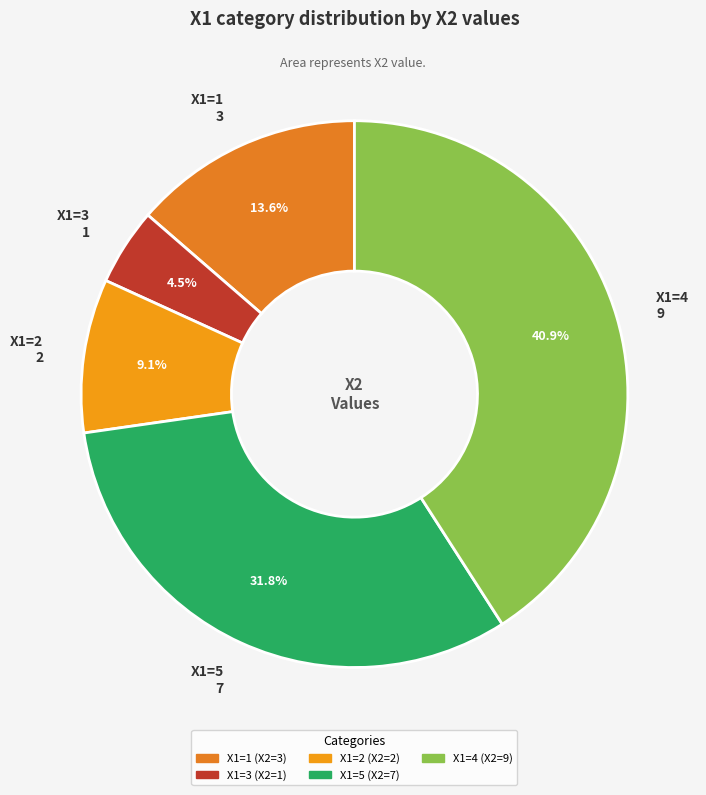

To the nearest percent, what is the difference between the largest and smallest slice percentages?

36%